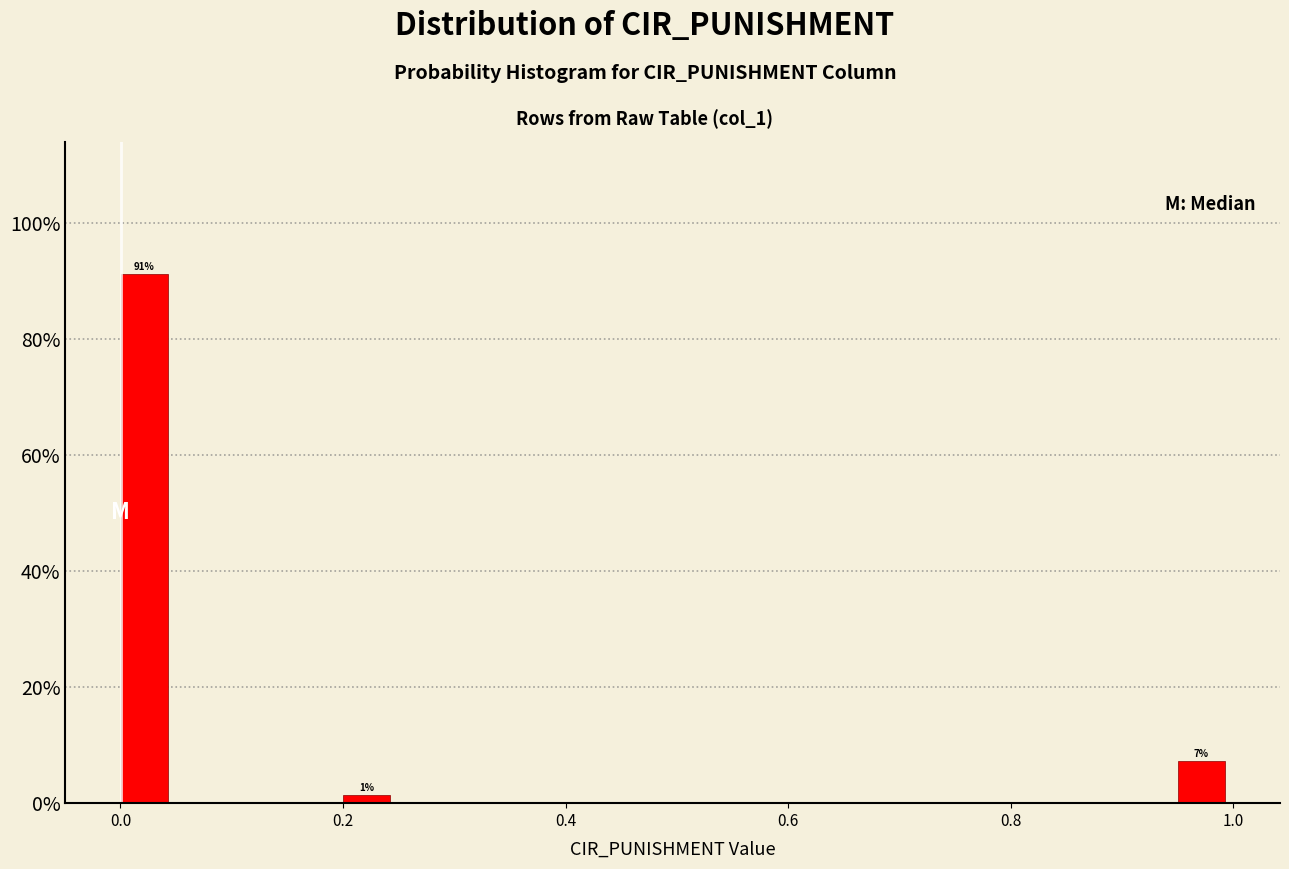

Read against the x-axis, roughly where is the centre of the tallest bar?

0.02